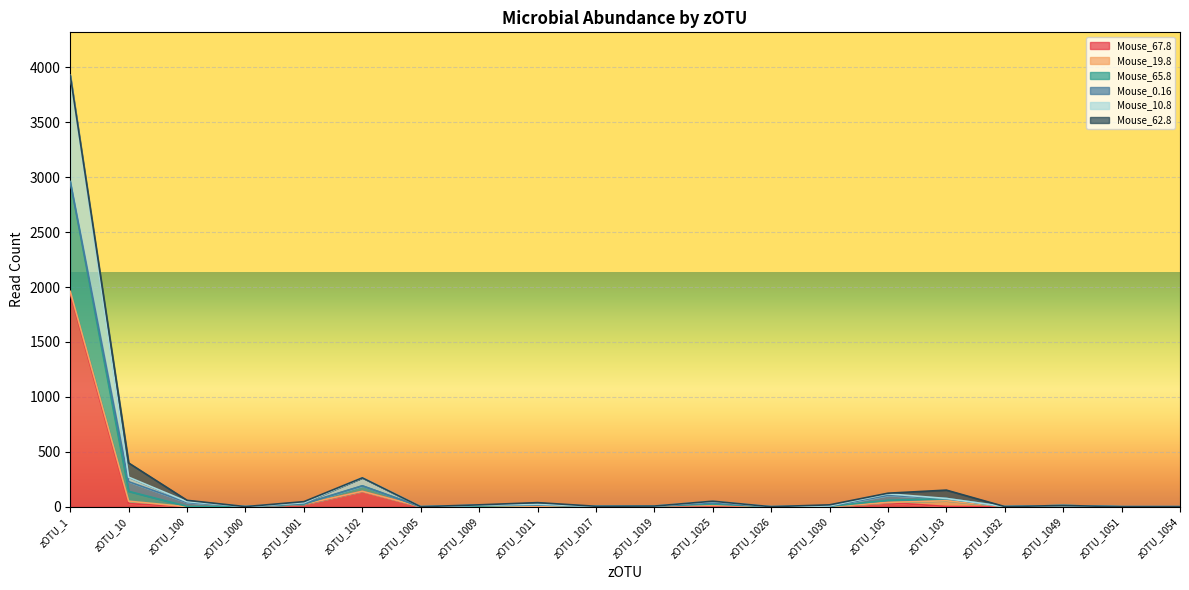

What is the maximum value for Mouse_67.8?

1941